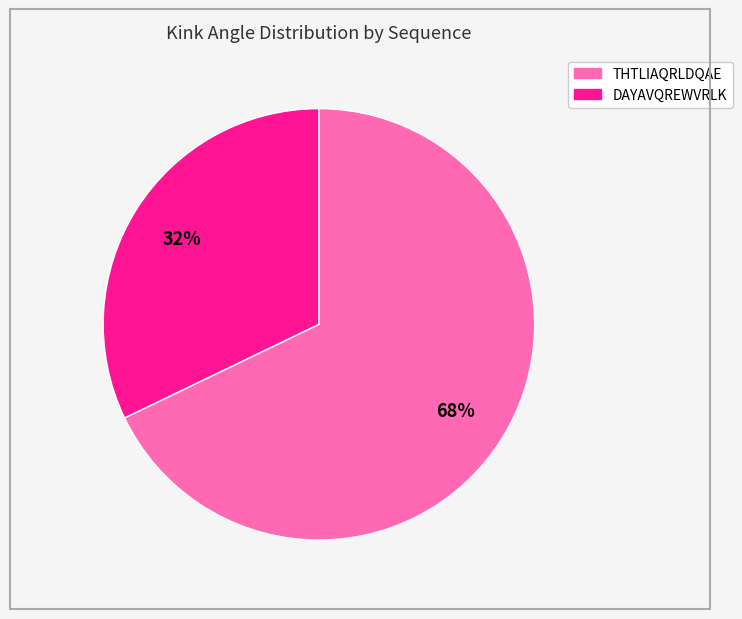

To the nearest percent, what percentage of the pie is THTLIAQRLDQAE?

68%